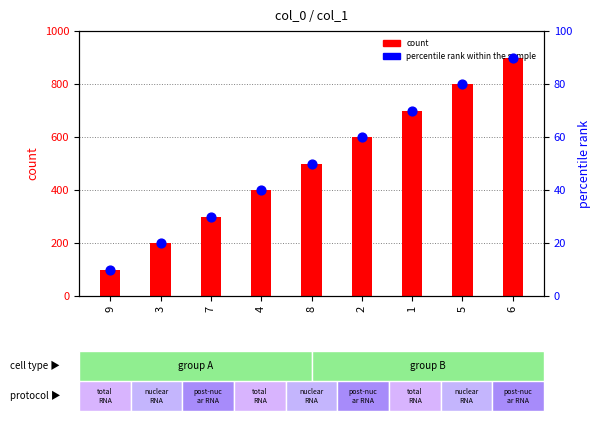

What is the total value across all series at 6?

990